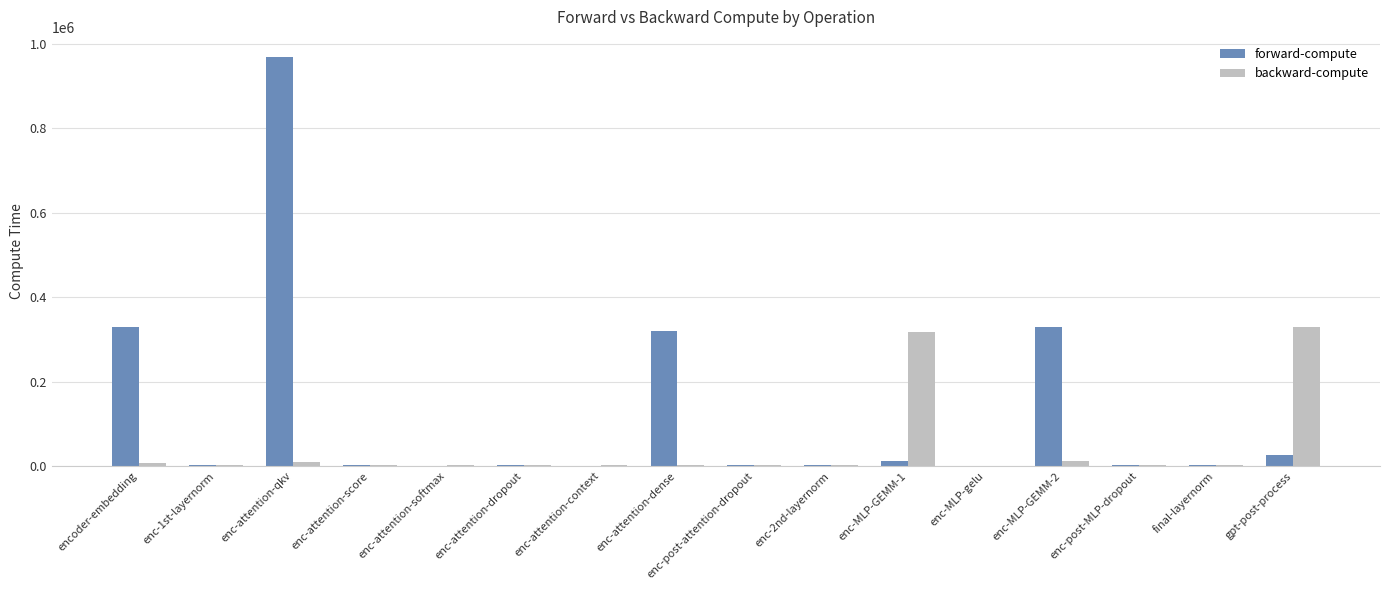

What is the total value across all series at enc-MLP-GEMM-1?

329036.5